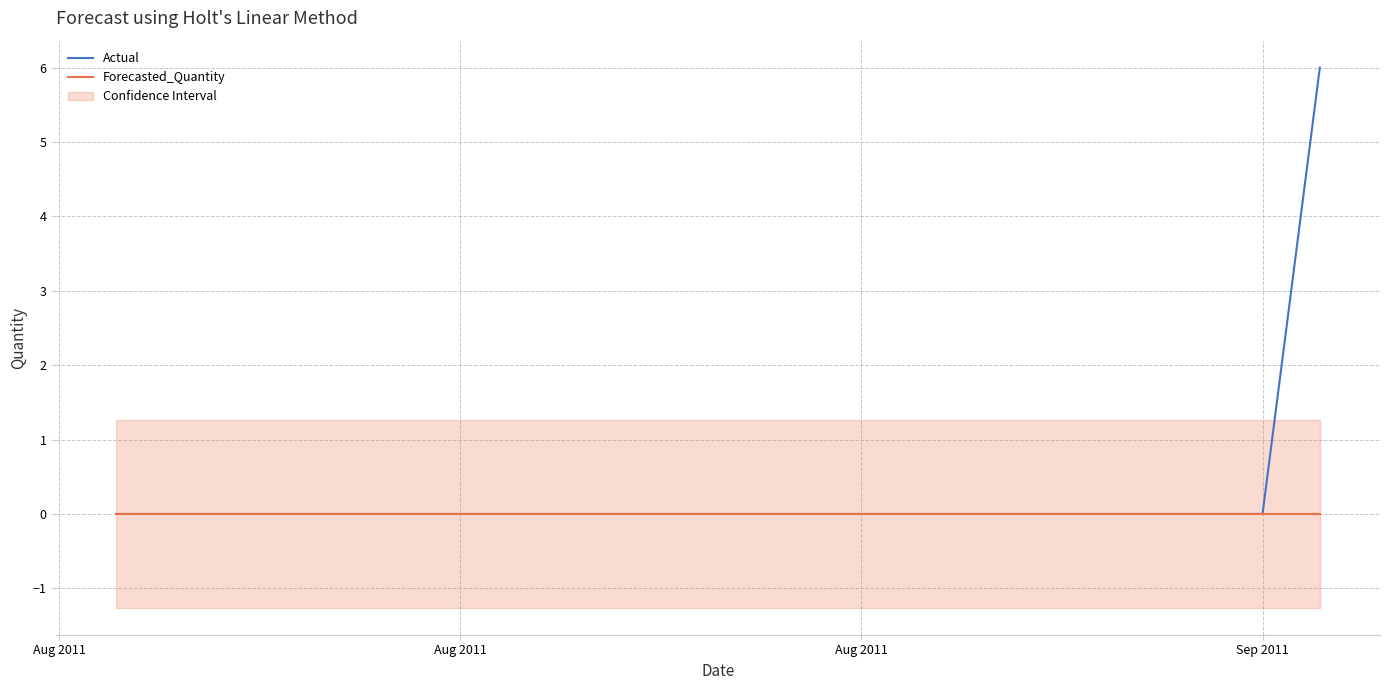

Rank the series by their average value, from lowest to highest.

Forecasted_Quantity, Actual